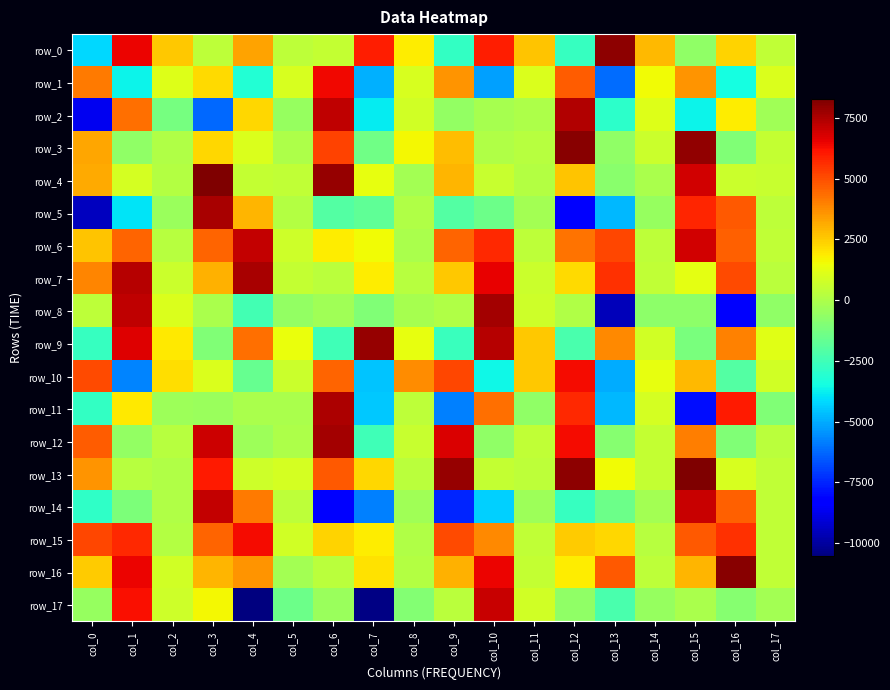

What is the difference between the second highest and second lowest values in the row_1 series?

9888.9